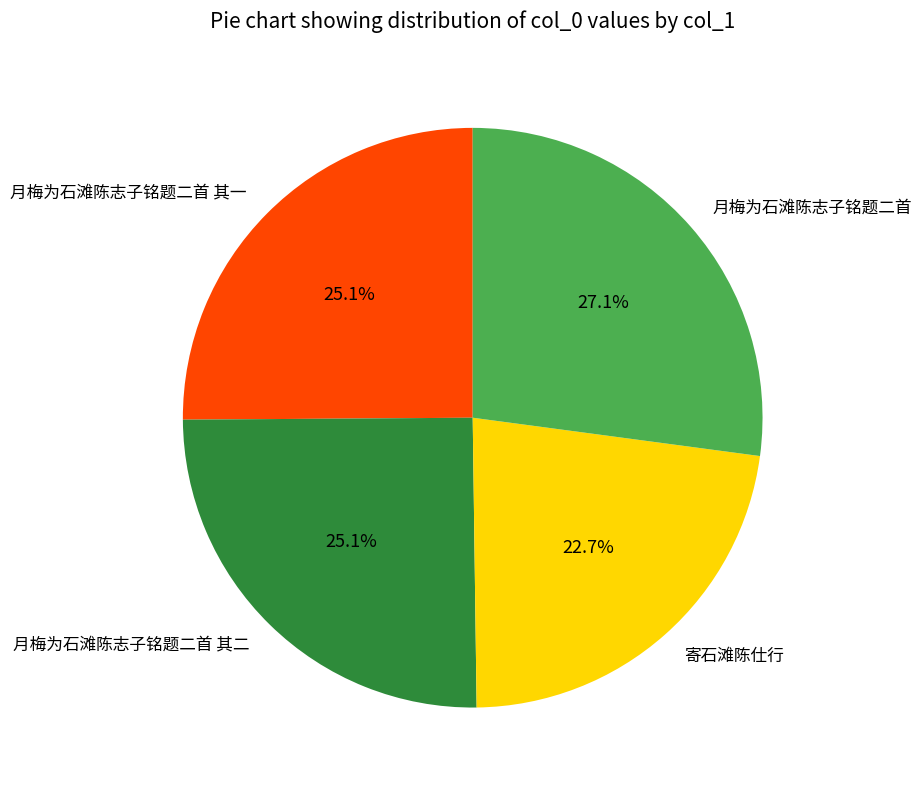

Does 月梅为石滩陈志子铭题二首 其二 account for over 50% of the chart?

No